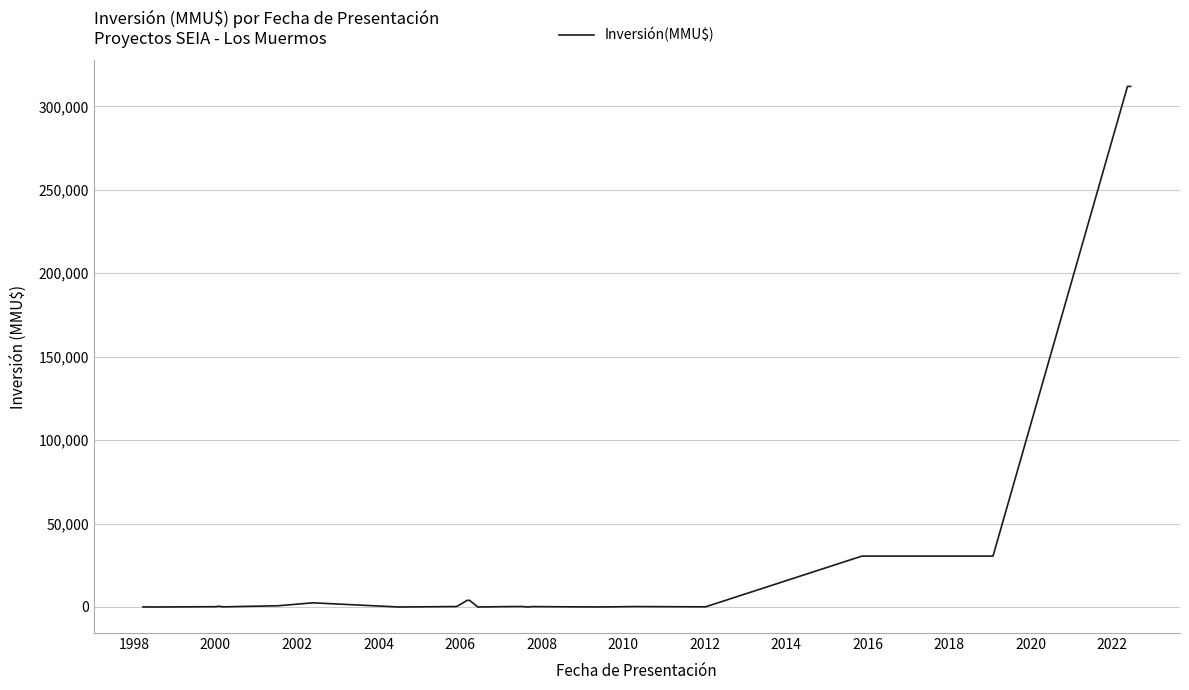

What is the maximum value shown in the chart?

312000